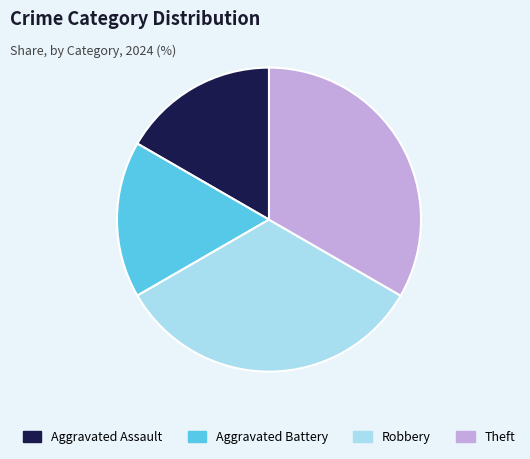

How many slices are in this pie chart?

4